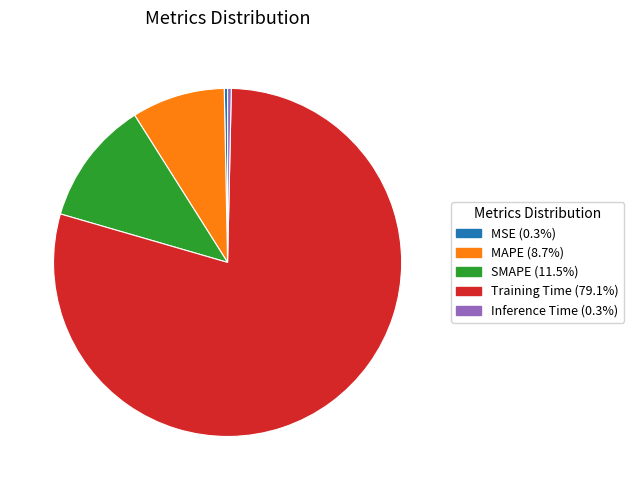

How many slices are in this pie chart?

5